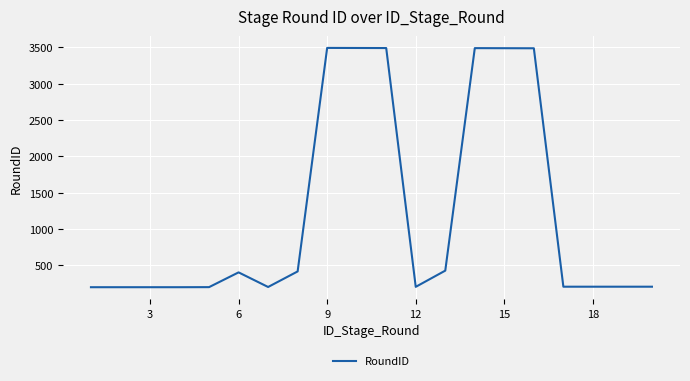

How many lines are shown in the chart?

1